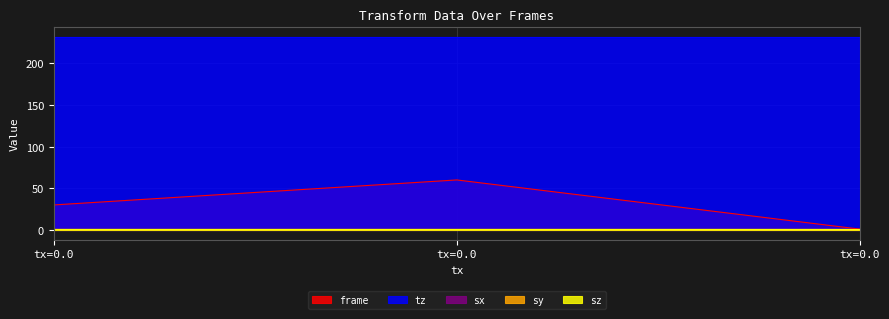

Rank the categories by frame value from lowest to highest.

0.0, 0.0, 0.0